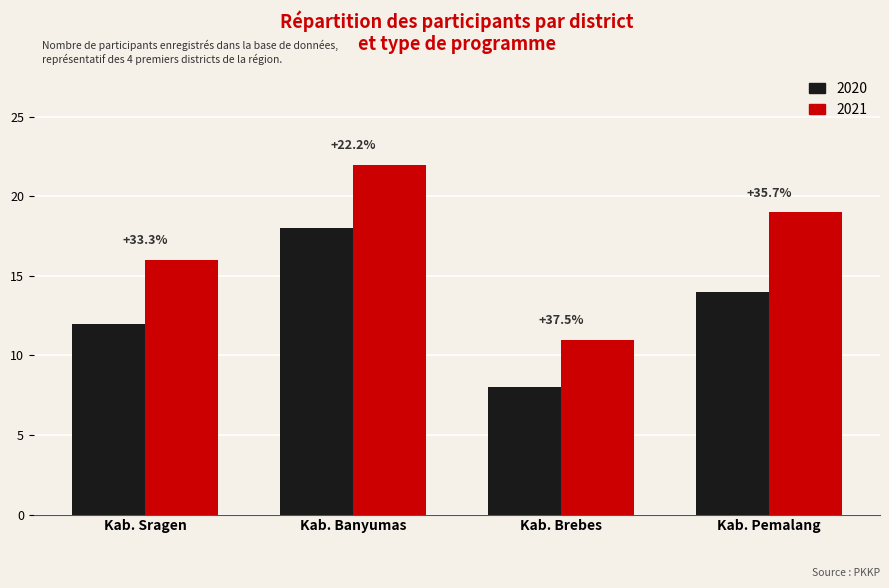

What are all the series names shown in the legend?

2020, 2021